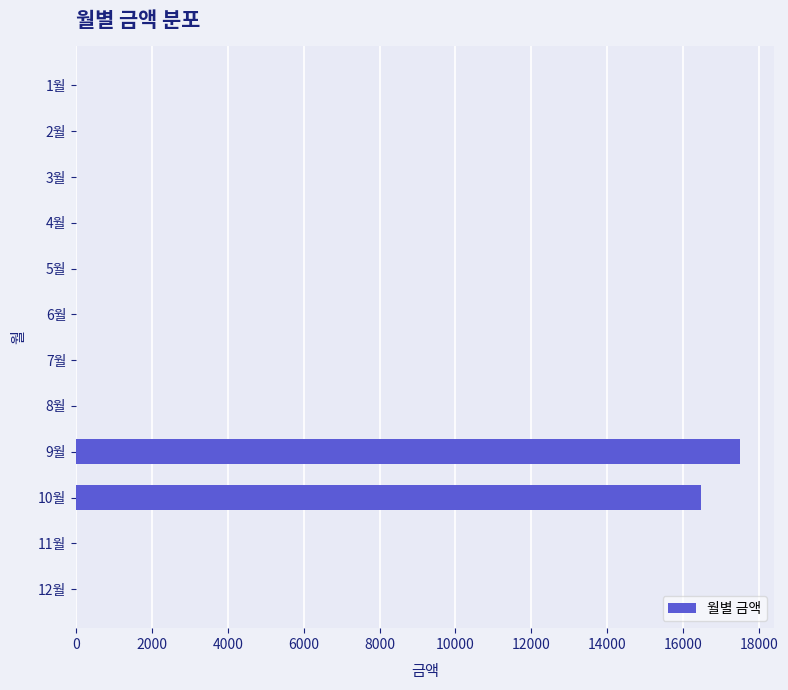

Are the bars horizontal?

Yes